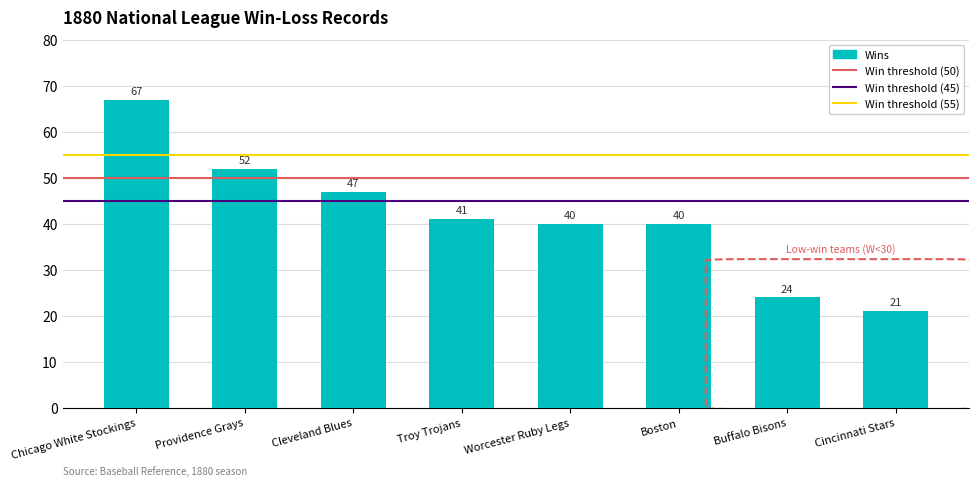

What is the change in value from Chicago White Stockings to Providence Grays?

-15